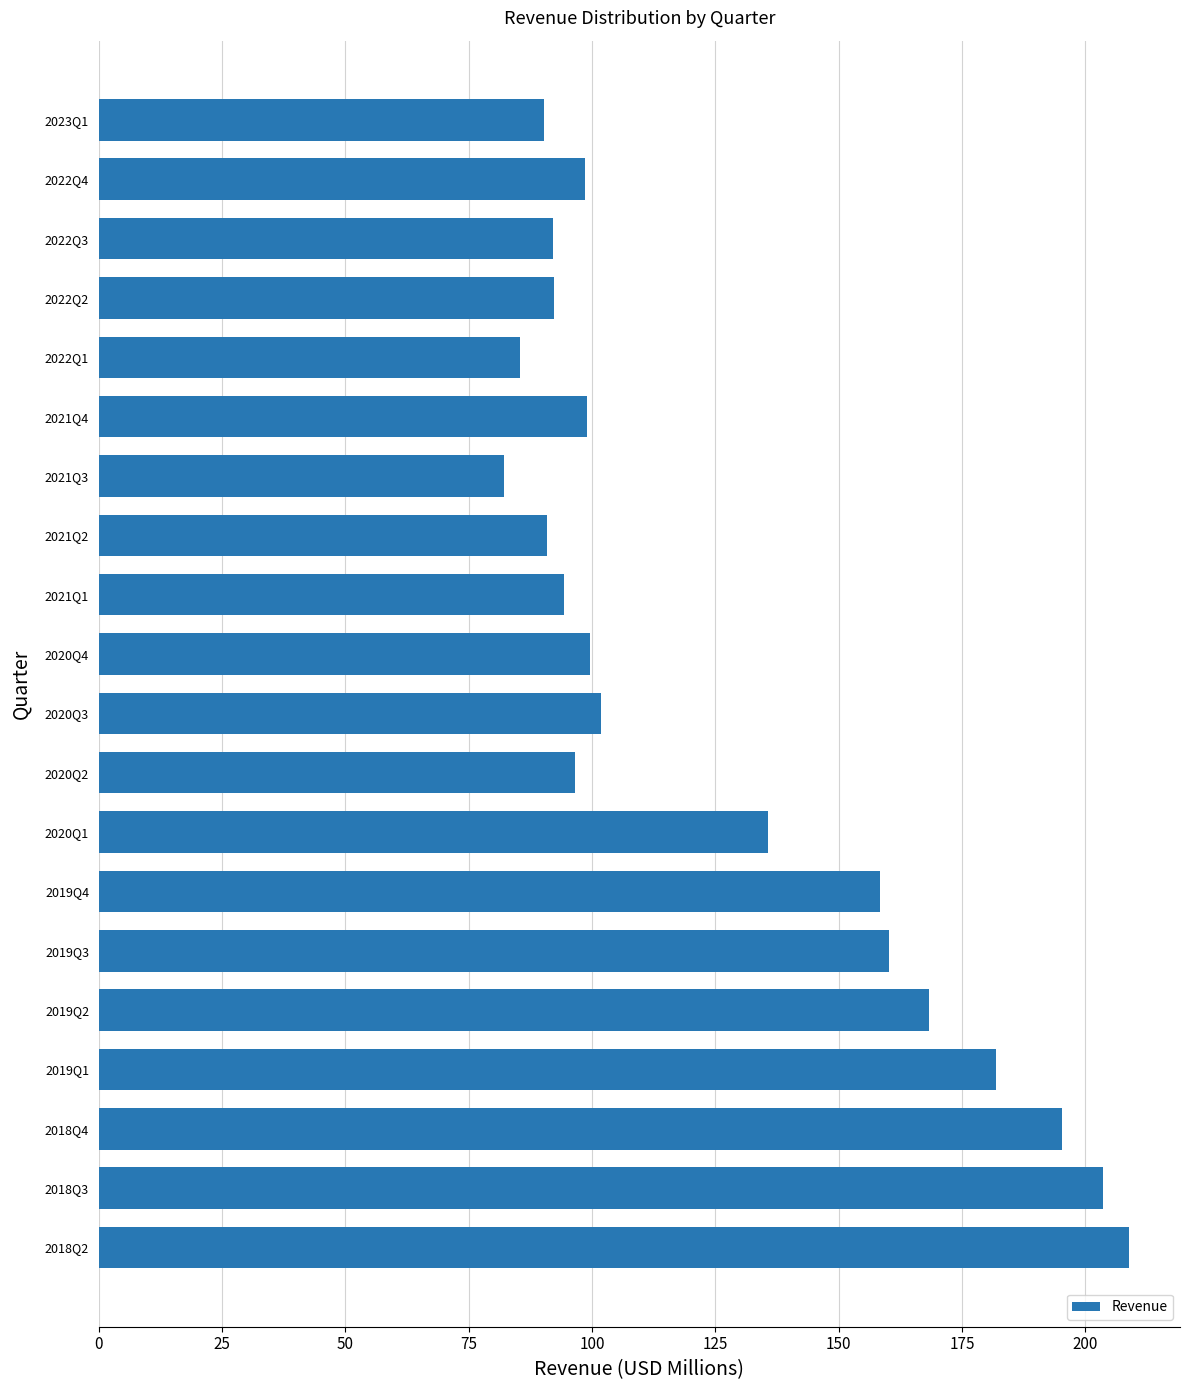

What is the minimum value shown in the chart?

82.1